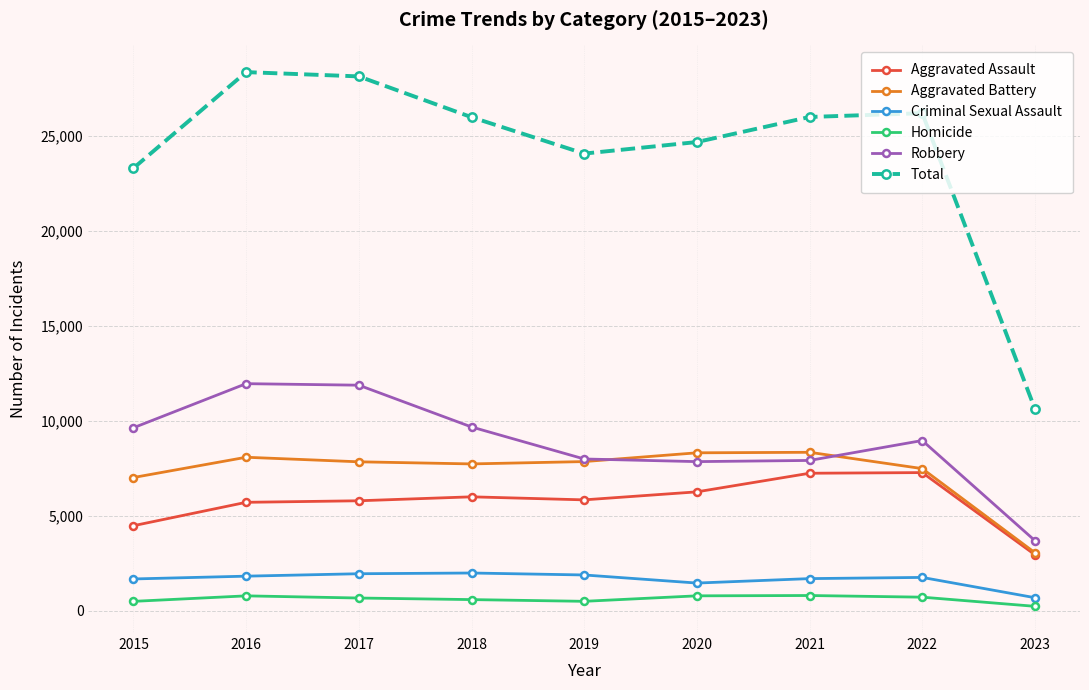

How many lines are shown in the chart?

6